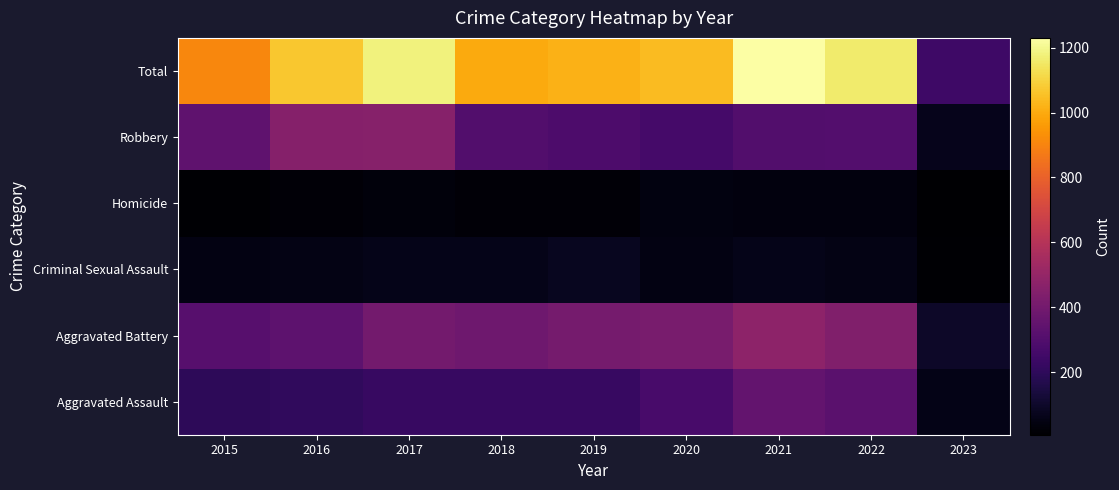

Reading right to left, extract all data points from this chart.

Aggravated Assault: 2023=59	2022=327	2021=352	2020=273	2019=223	2018=225	2017=224	2016=206	2015=194
Aggravated Battery: 2023=97	2022=439	2021=479	2020=416	2019=407	2018=389	2017=400	2016=336	2015=316
Criminal Sexual Assault: 2023=15	2022=54	2021=61	2020=48	2019=77	2018=60	2017=61	2016=50	2015=46
Homicide: 2023=7	2022=36	2021=38	2020=41	2019=22	2018=25	2017=33	2016=26	2015=15
Robbery: 2023=67	2022=304	2021=300	2020=263	2019=287	2018=301	2017=460	2016=454	2015=337
Total: 2023=245	2022=1160	2021=1230	2020=1041	2019=1016	2018=1000	2017=1178	2016=1072	2015=908